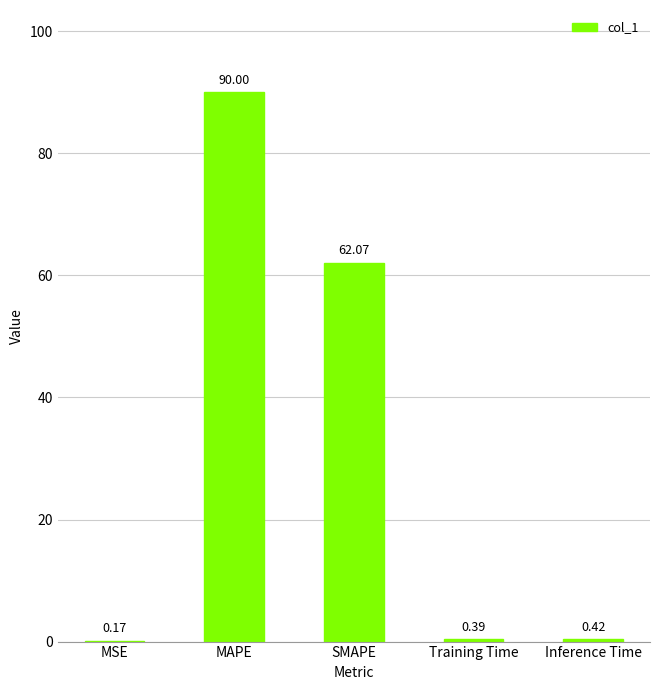

At which label is the value closest to 45?

SMAPE